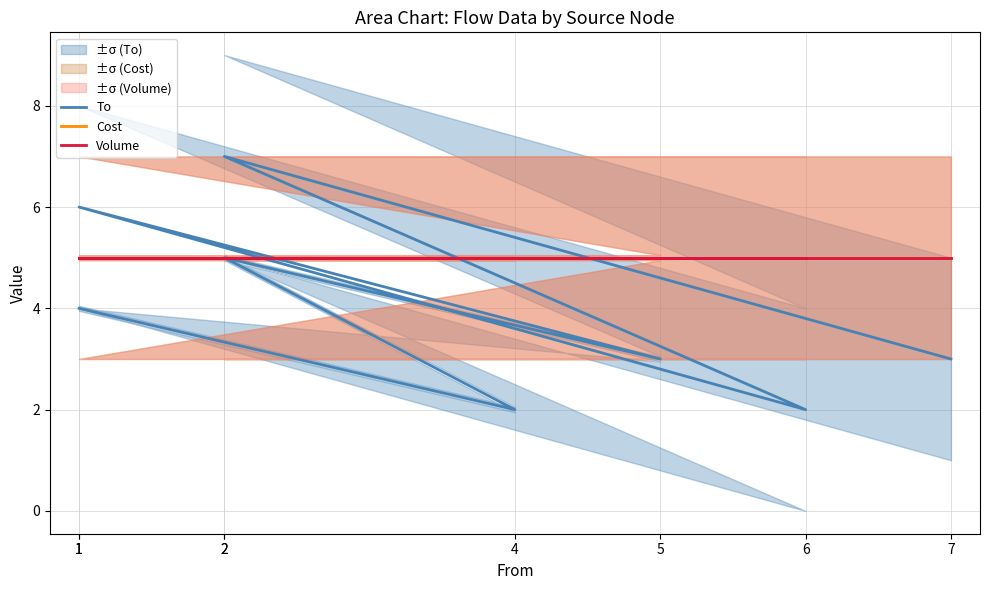

Rank the series at 6 from highest to lowest value.

Cost, Volume, To